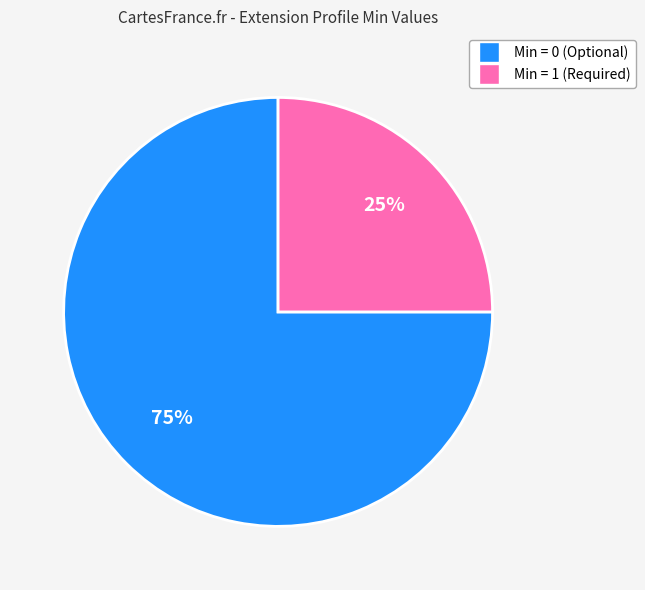

To the nearest percent, what is the difference between the largest and smallest slice percentages?

50%